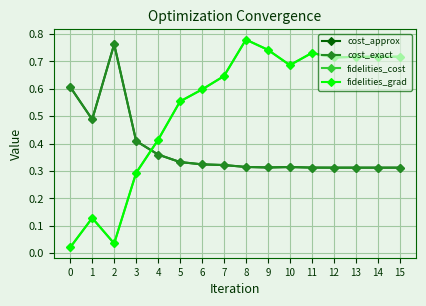

Does the chart have visible grid lines?

Yes